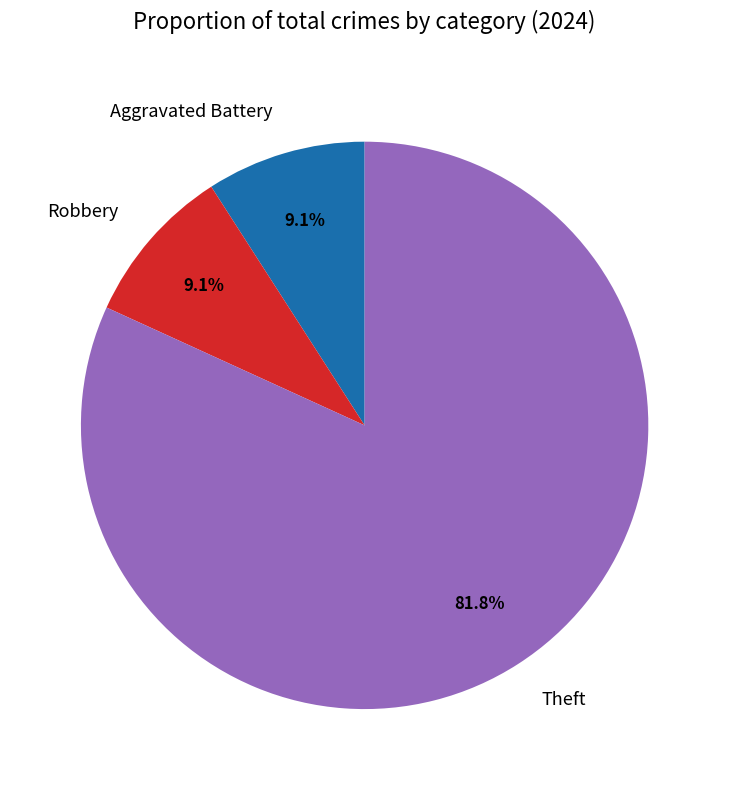

Is there any slice that represents more than half of the pie?

Yes